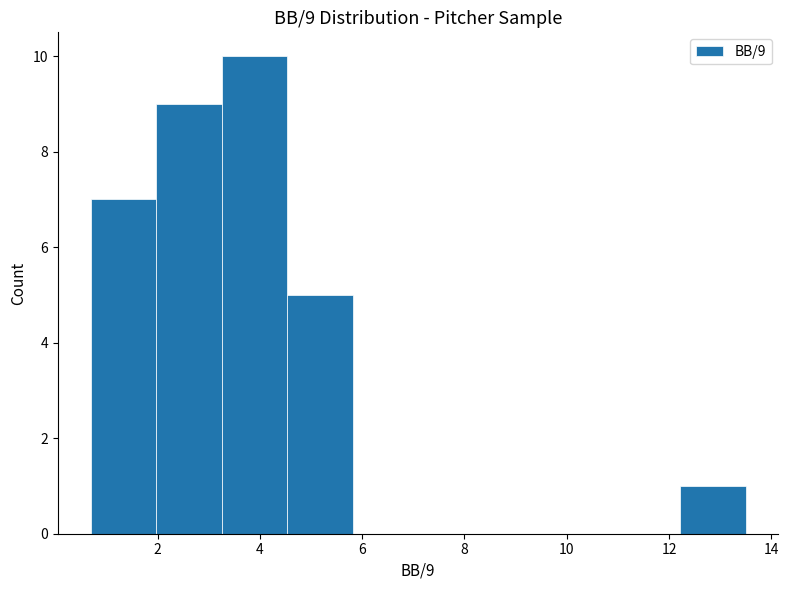

Which range on the x-axis has the tallest bar?

3.2 to 4.6